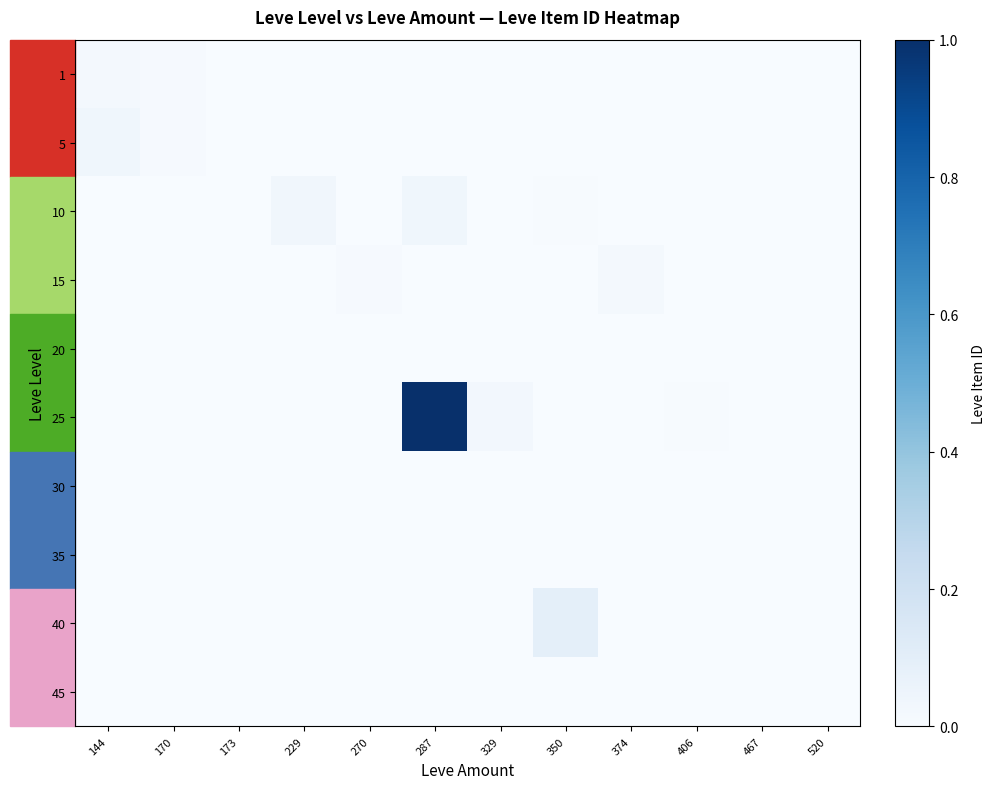

At 374, list the series in order from smallest to largest.

1, 5, 10, 20, 25, 30, 35, 40, 45, 15